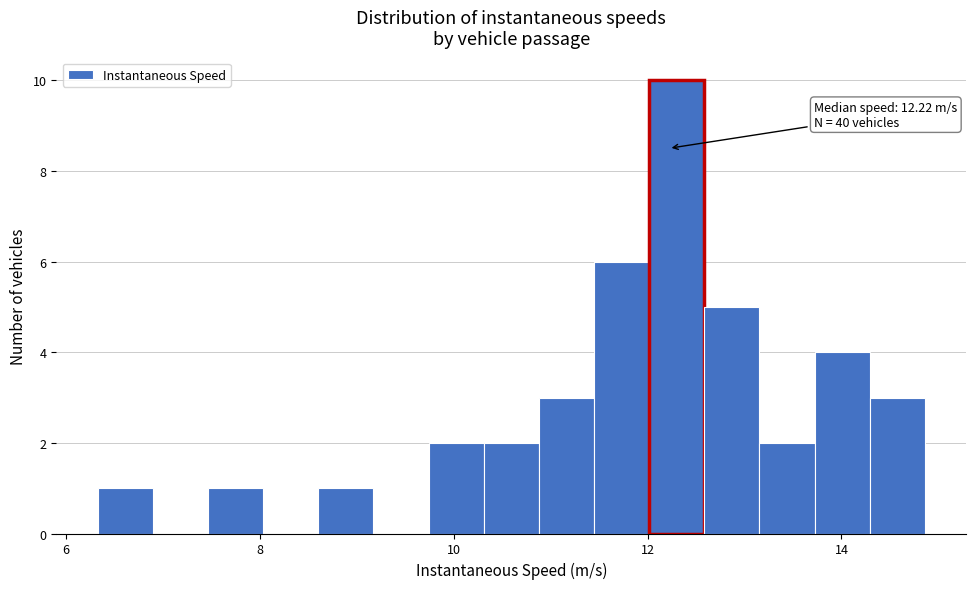

Around what value on the x-axis is the tallest bar? Give the approximate position of its centre, as read against the axis.

12.4